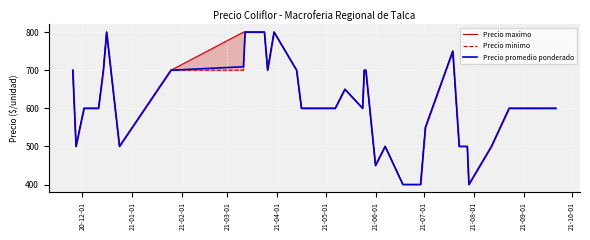

What is the difference between the maximum and minimum values in the Precio maximo series?

400